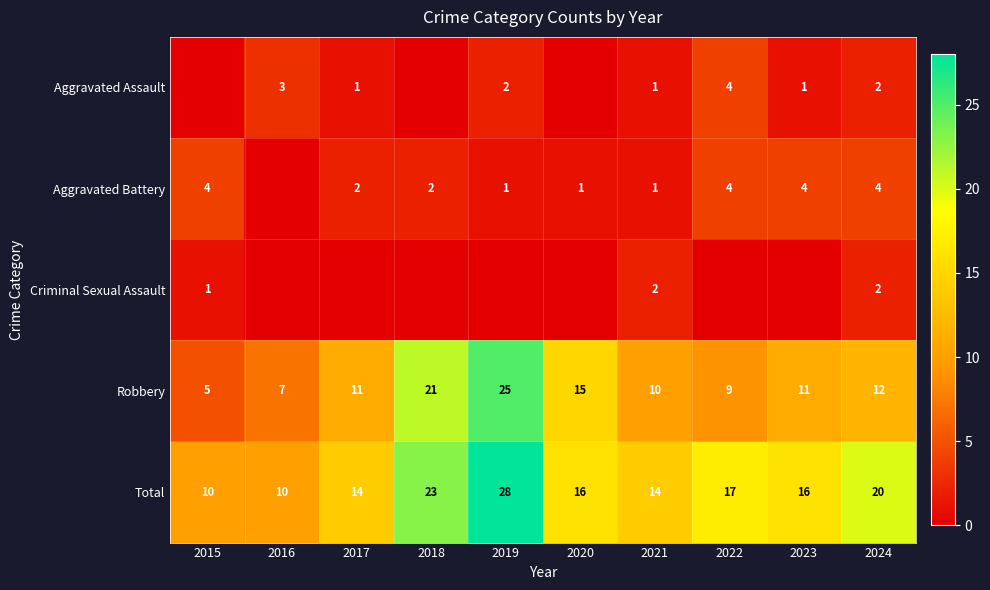

Is the value of Aggravated Assault at 2017 greater than the value of Robbery at 2020?

No